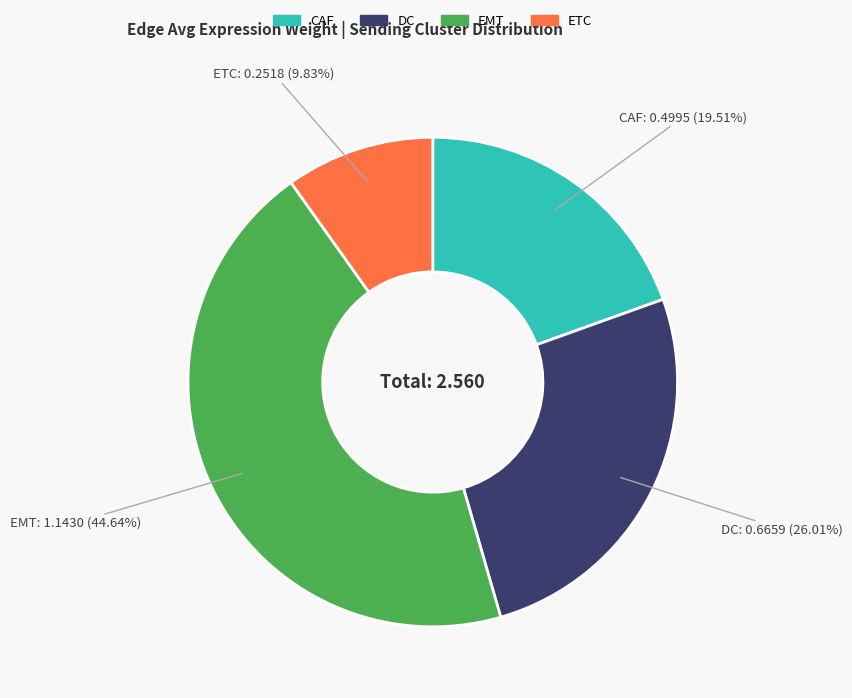

Which has a higher value, DC or ETC?

DC